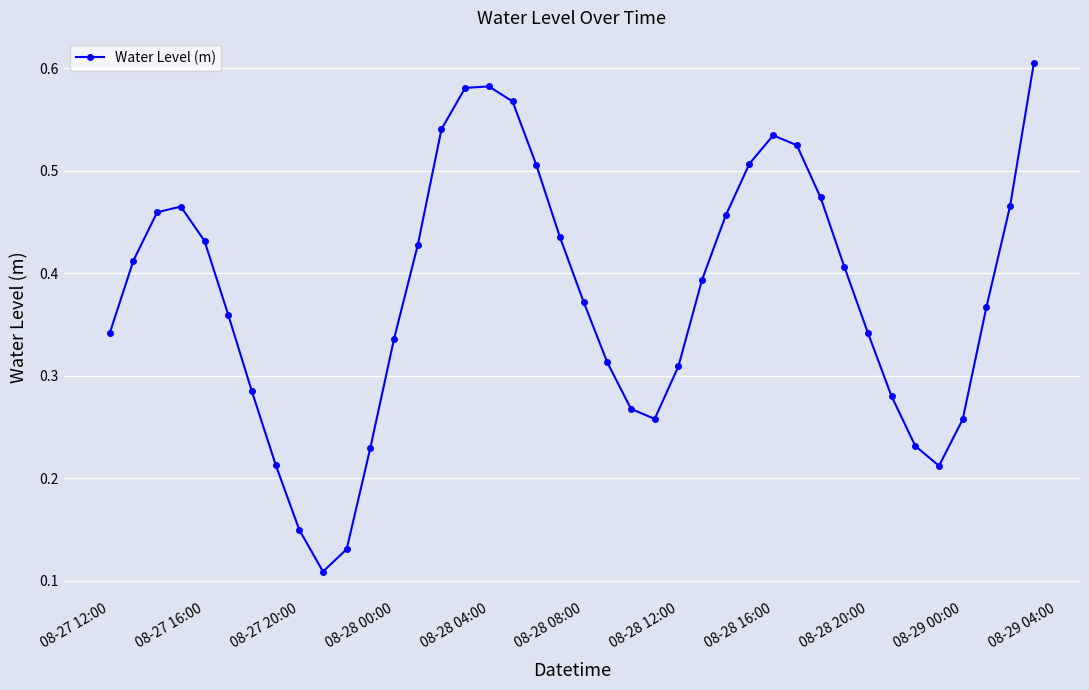

How many interior local peaks (higher than both neighbors) does the data have?

3